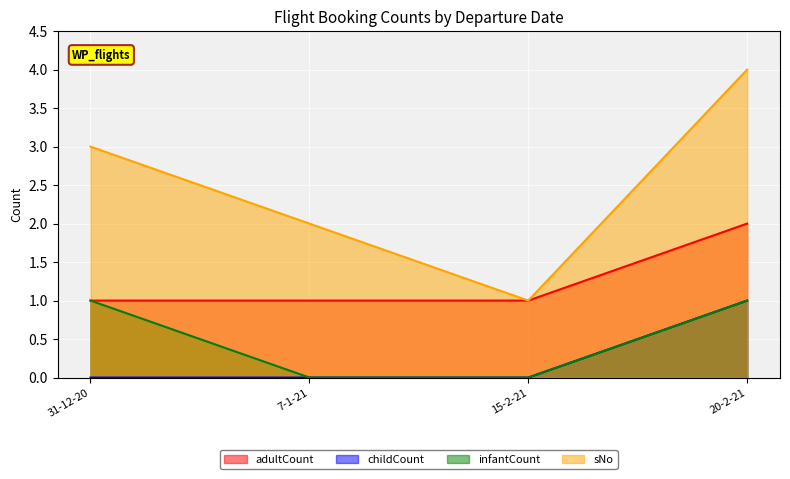

True or false: sNo and infantCount intersect in this chart.

False